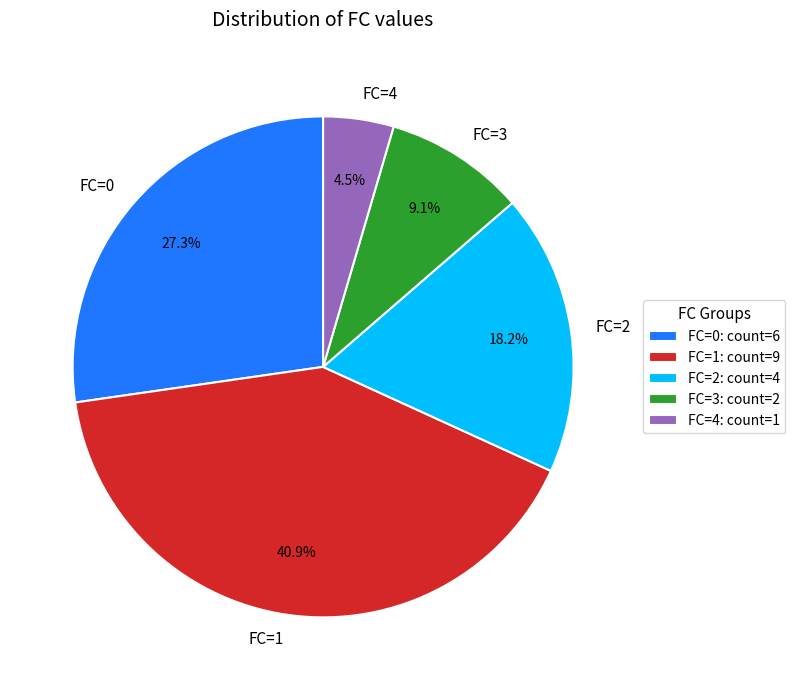

Combined, what portion of the pie is FC=2 and FC=3?

27.3%